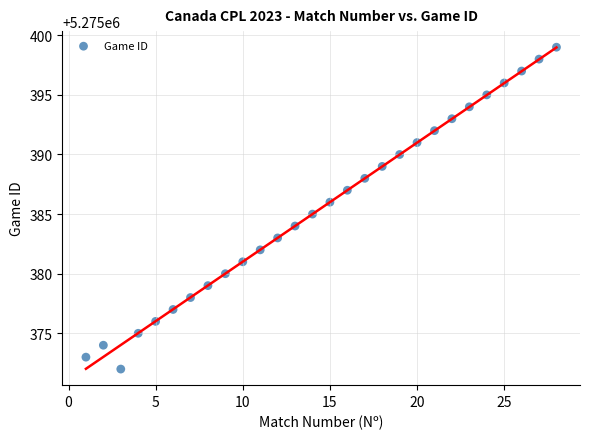

What is the range of X values (max minus min)?

27